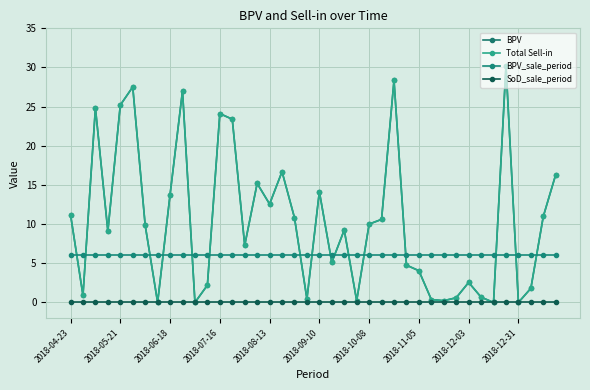

True or false: Total Sell-in and SoD_sale_period cross at least once.

False